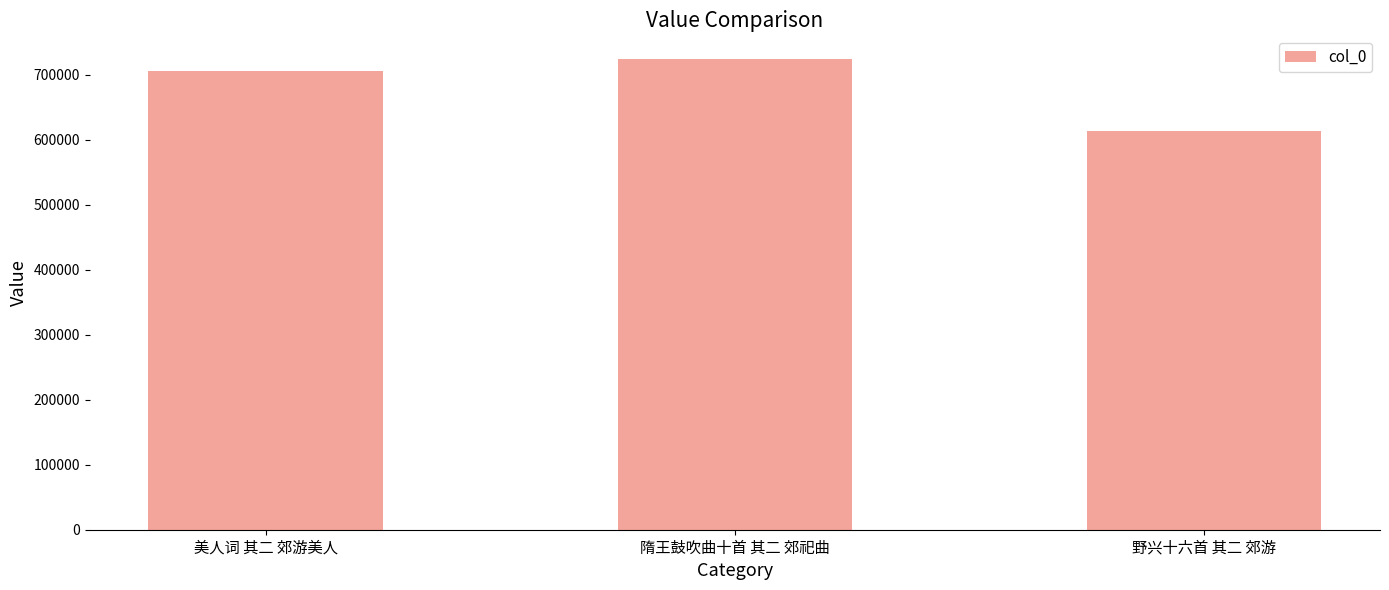

Reading right to left, what are all the values shown in this chart?

612541	724112	705180